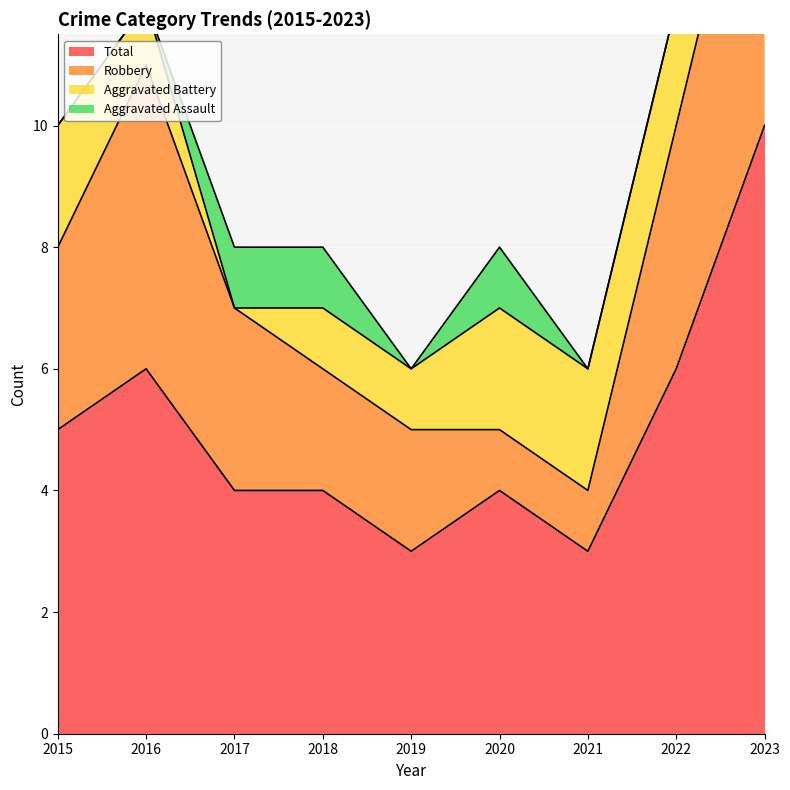

Which category has the lowest value in the Robbery series?

2020